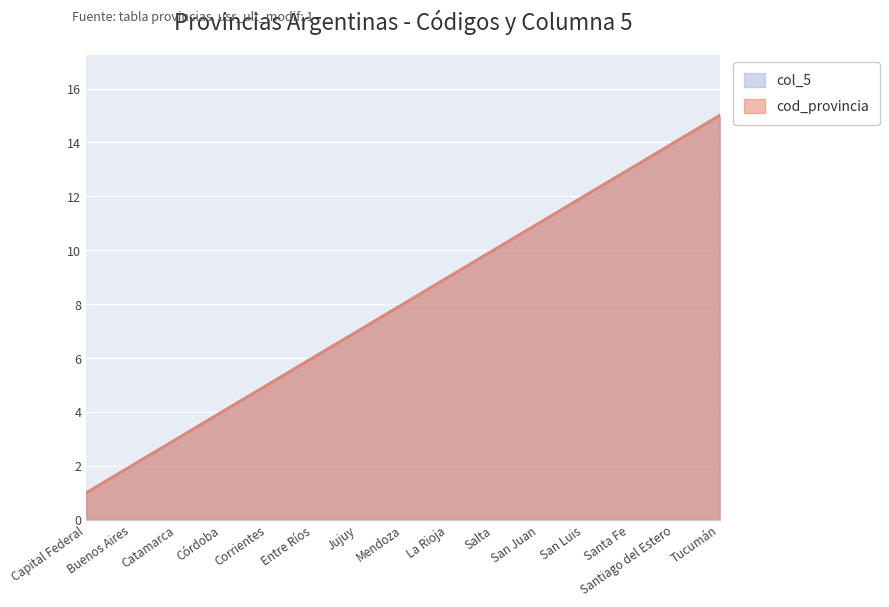

Read the col_5 value at Mendoza.

8